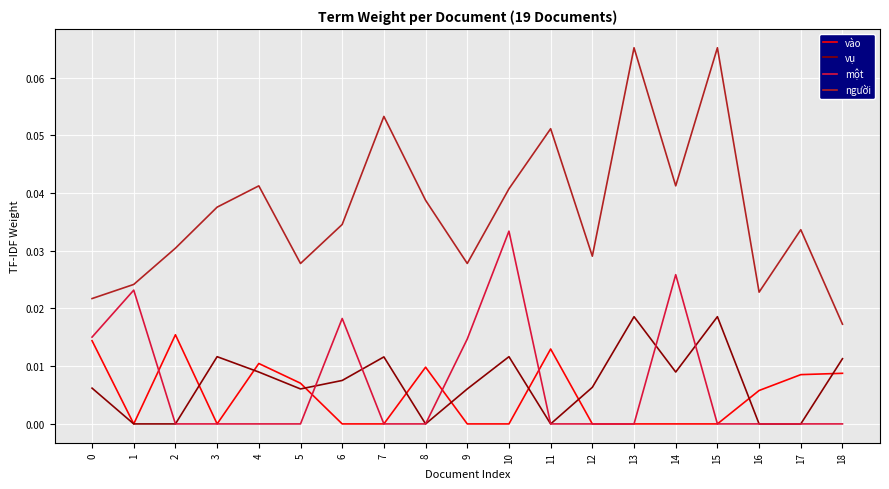

True or false: người and vụ cross at least once.

False